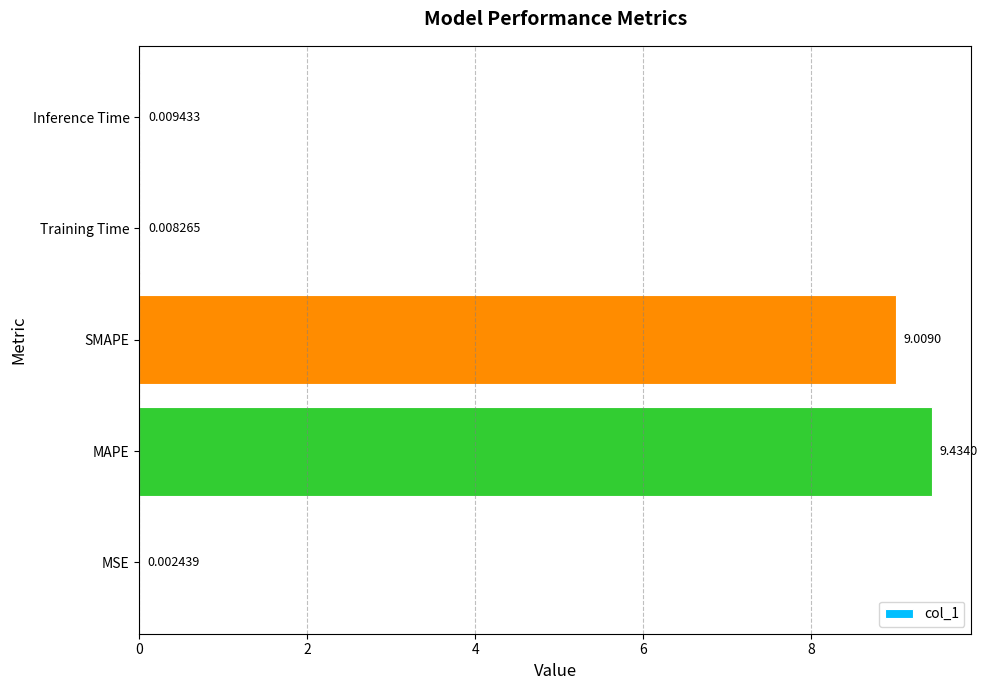

Which label corresponds to the largest value in the chart?

MAPE